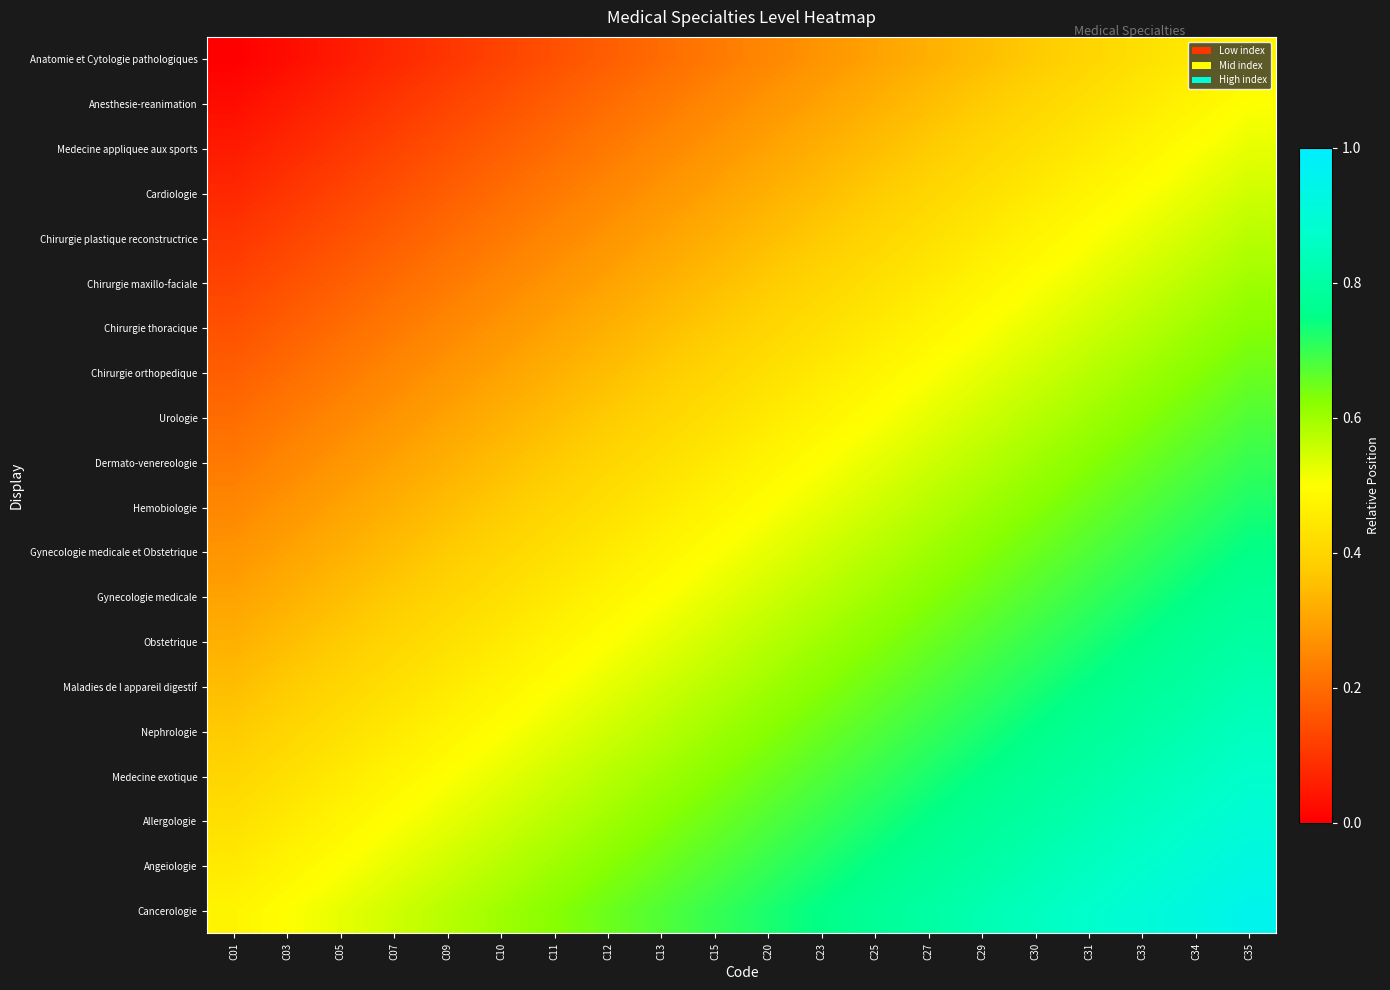

Between C25 and C13, which is larger?

C25